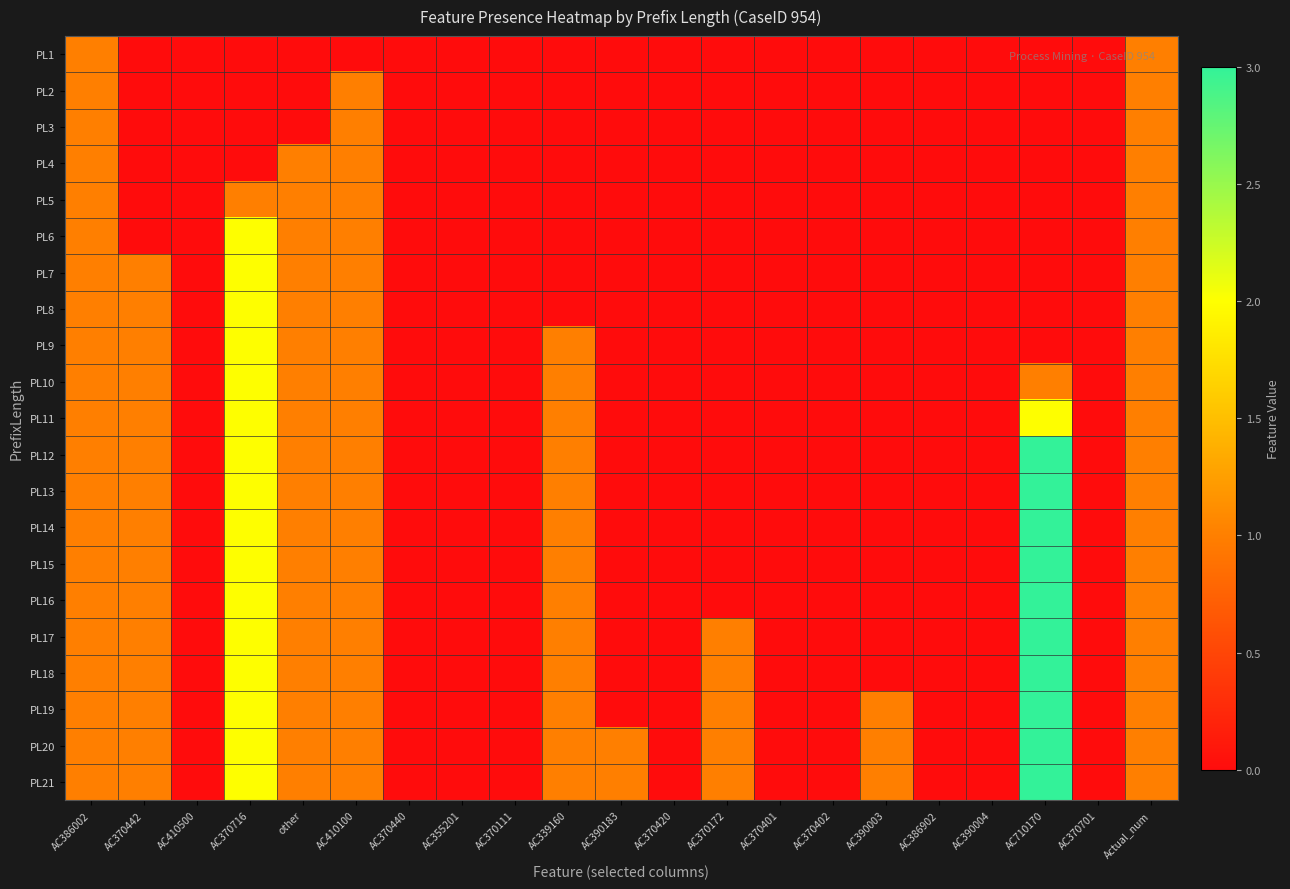

At how many categories does at least one series exceed 1?

2